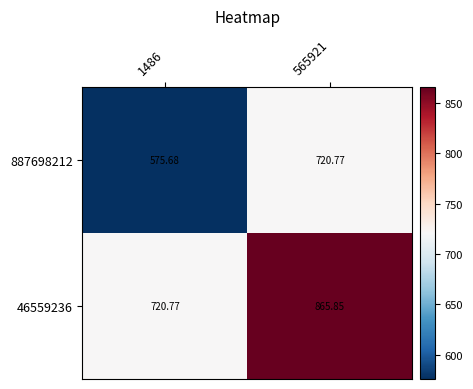

Reading left to right, transcribe all the data shown in this chart.

887698212: 1486=575.7	565921=720.8
46559236: 1486=720.8	565921=865.9